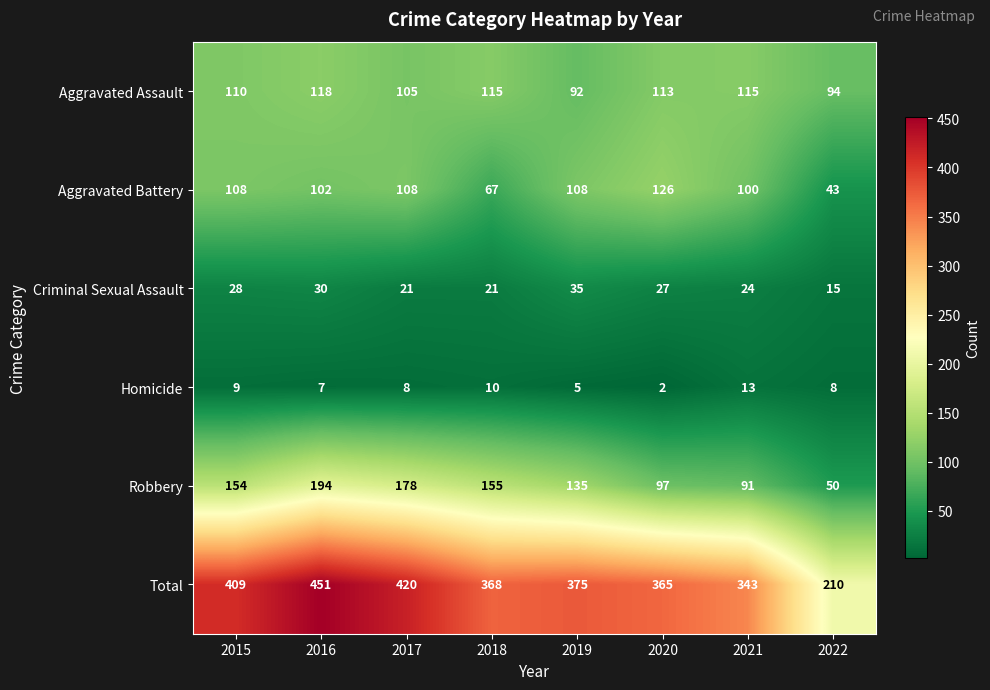

At which category is the sum across all series the highest?

2016